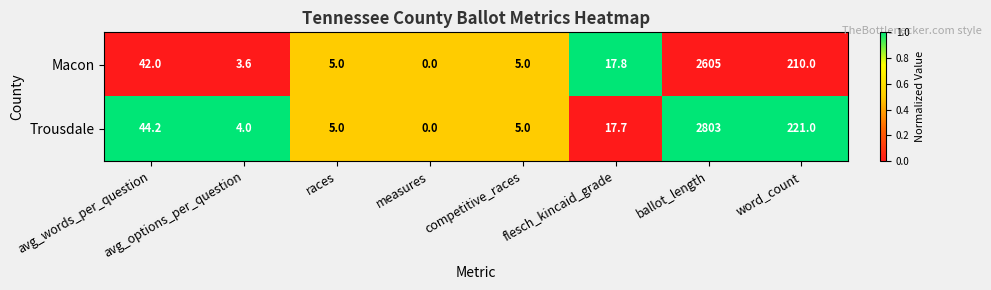

Rank the series by their average value, from lowest to highest.

Macon, Trousdale